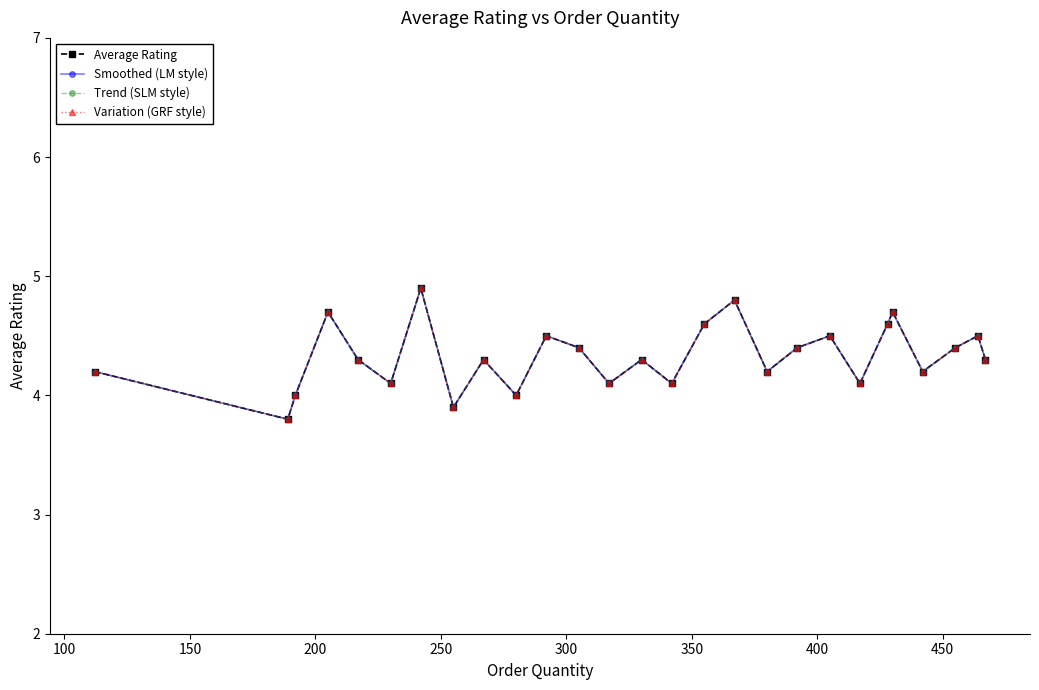

In Average Rating, how many points are lower than both neighbors (excluding endpoints)?

9